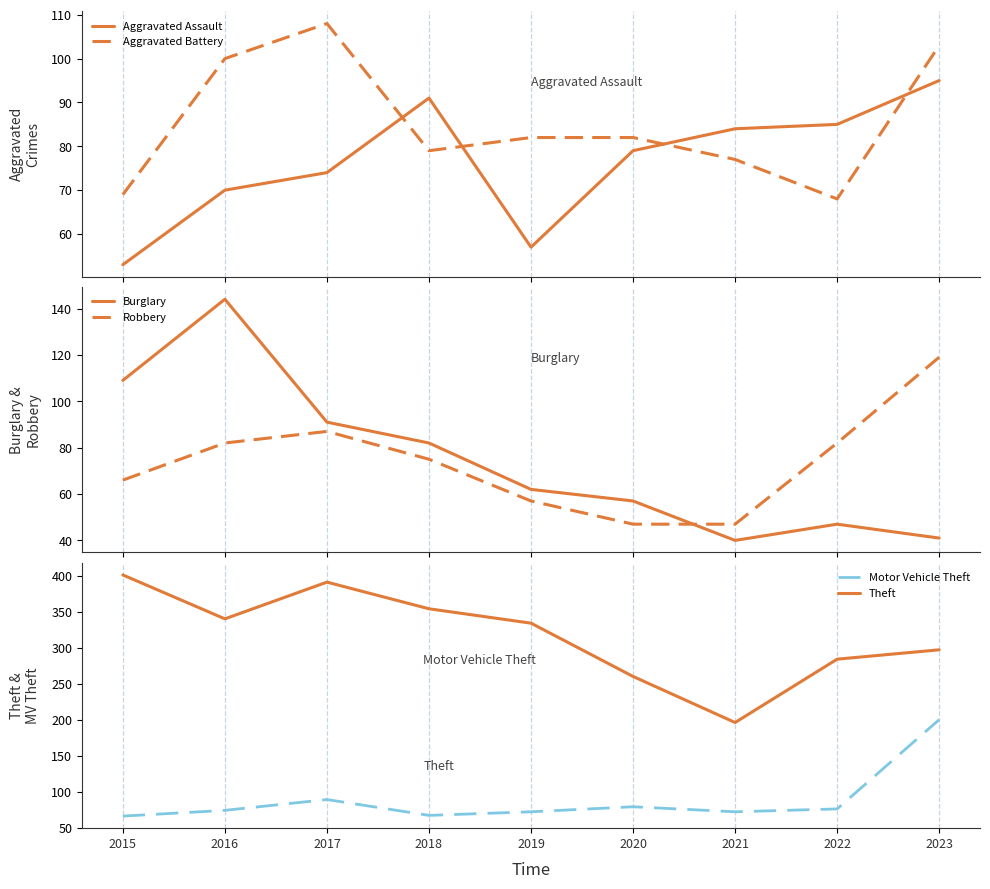

At which category is the sum across all series the highest?

2023